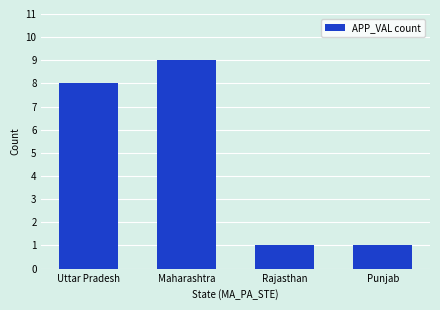

What is the sum of the values at Punjab and Uttar Pradesh?

9